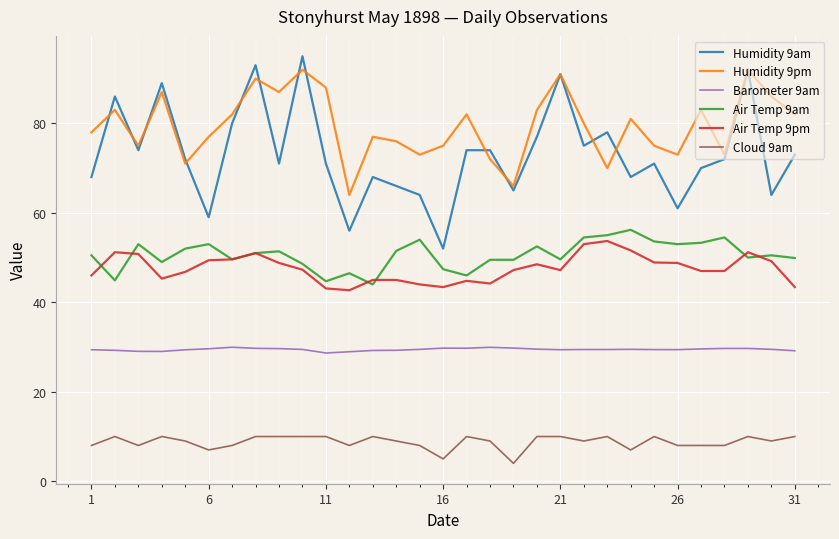

Which series has the largest total across all categories?

Humidity 9pm